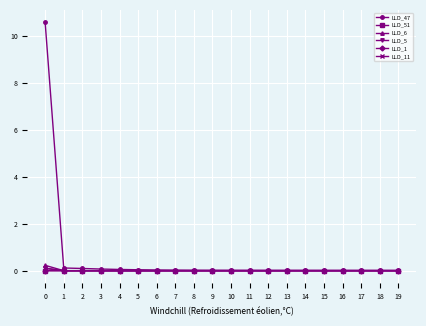

Is it true that LLD_51 equals 0.0 at 2?

True